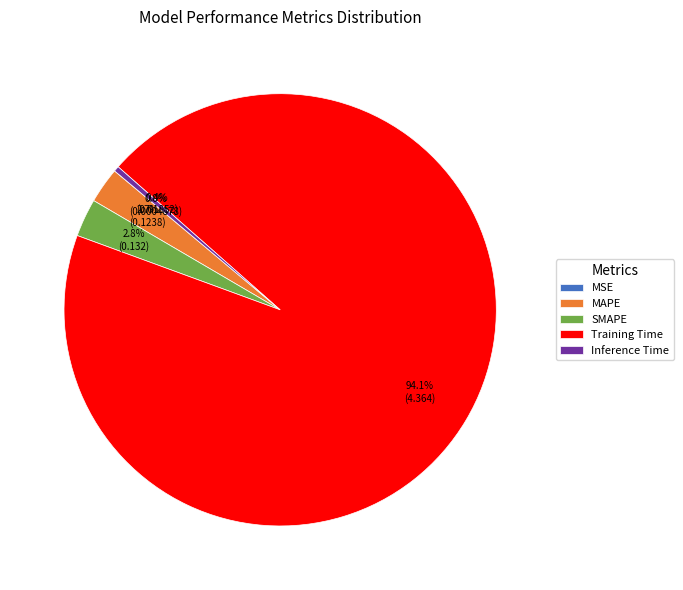

To the nearest percent, what is the difference between the Training Time and Inference Time slice percentages?

94%